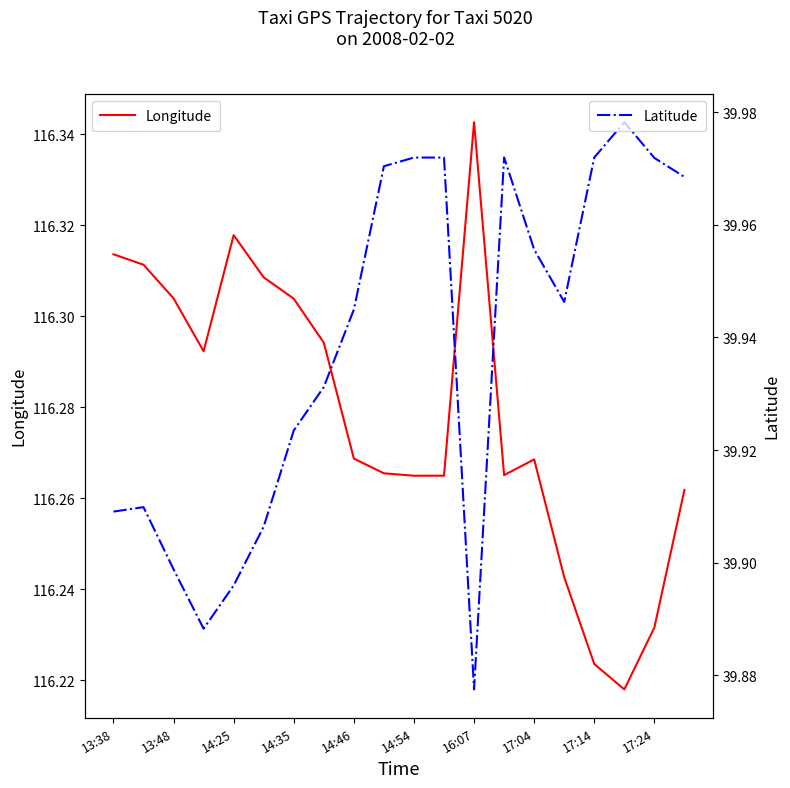

What is the difference between the maximum and second lowest values in the Longitude series?

0.1